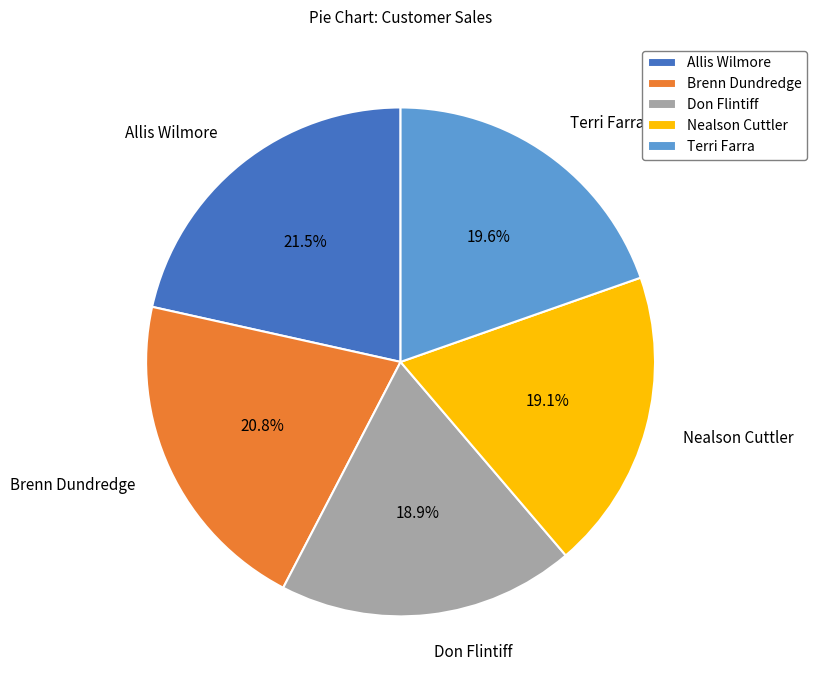

How many segments does this pie chart have?

5